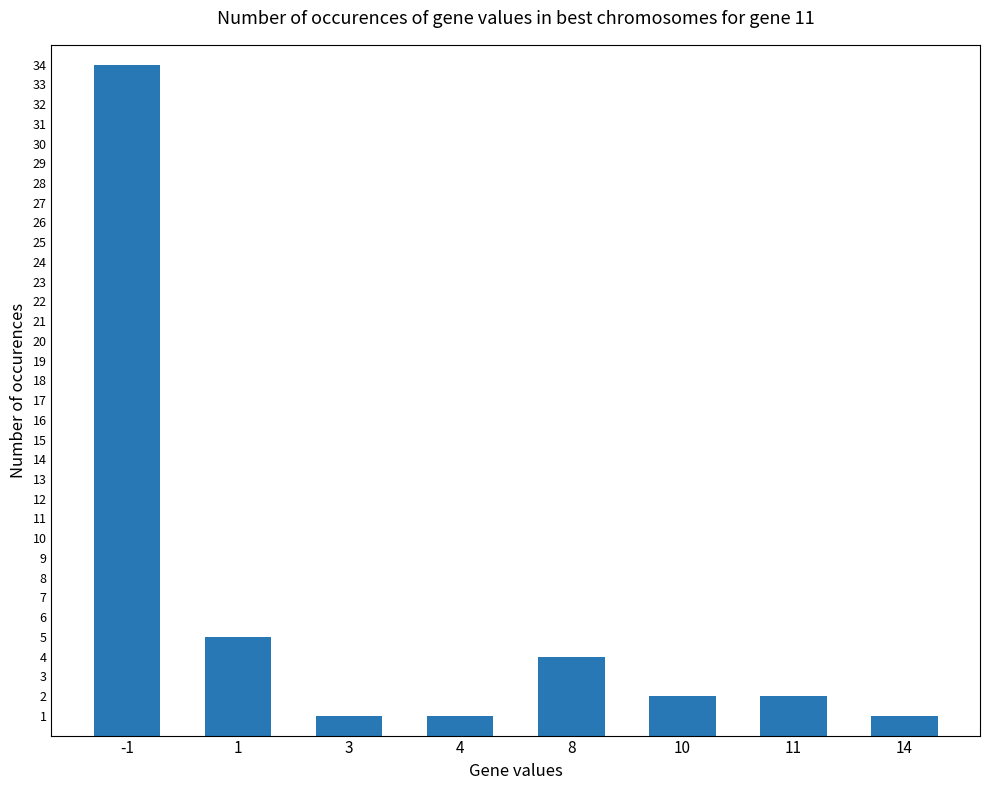

What is the greatest value displayed?

34